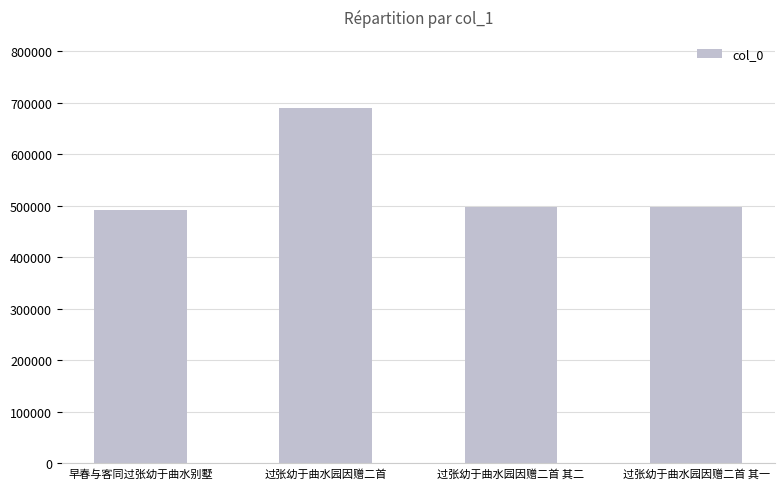

Approximately how many times larger is the value at 过张幼于曲水园因赠二首 其二 compared to 过张幼于曲水园因赠二首 其一?

1.0